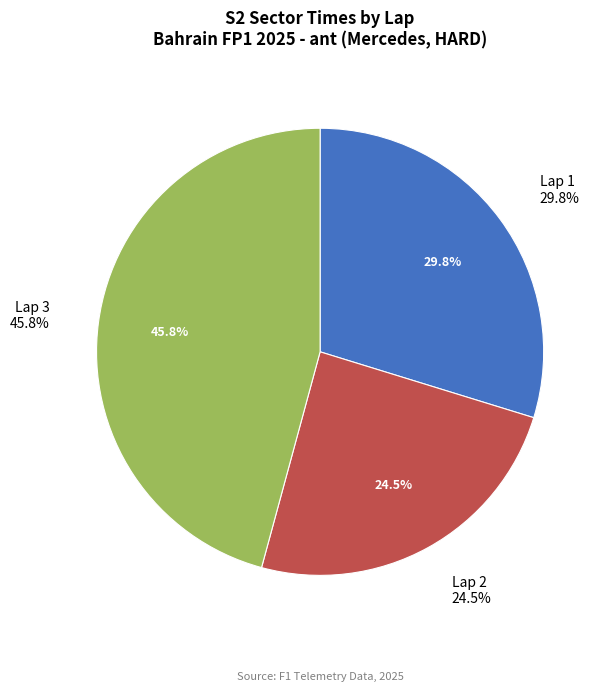

What percentage do Lap 3 and Lap 2 together represent?

70.2%